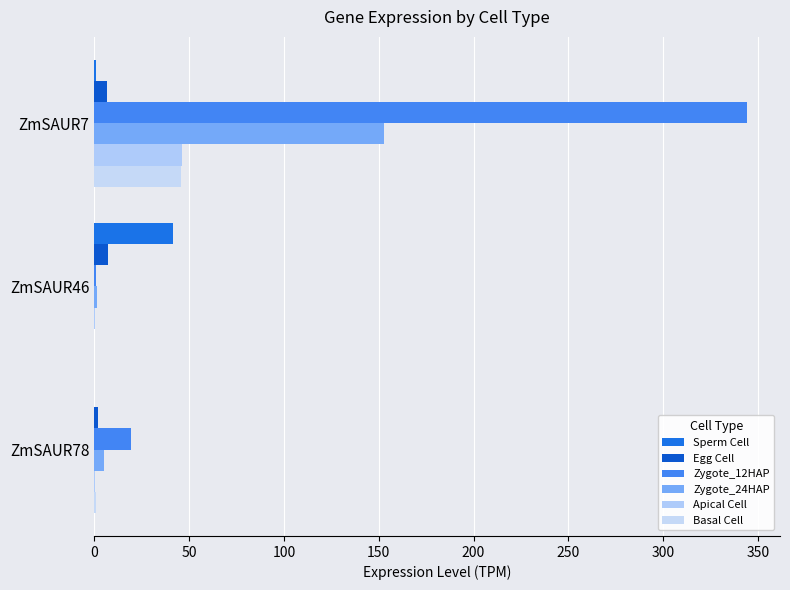

What is the lowest value of the Egg Cell series?

1.8